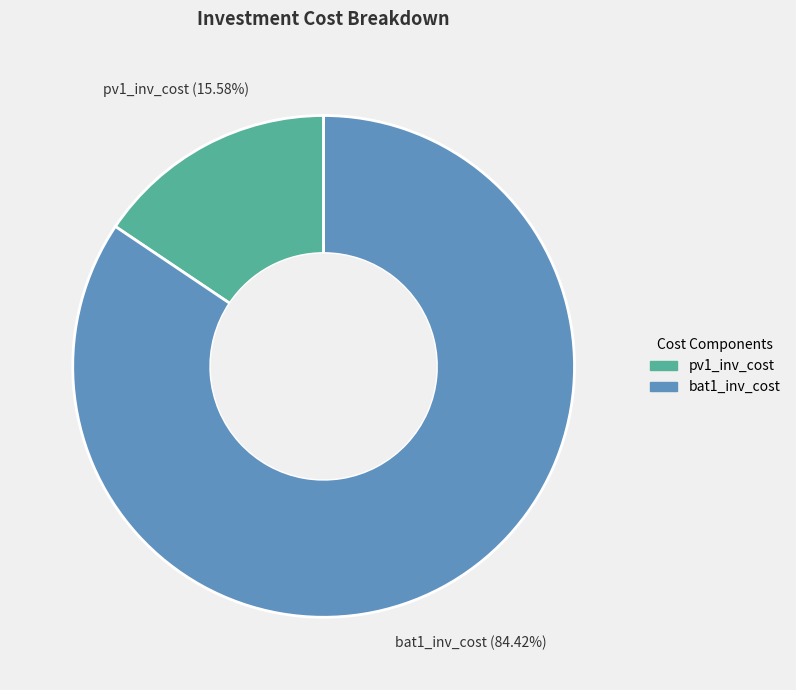

To the nearest percent, what is the combined percentage of bat1_inv_cost and pv1_inv_cost?

100%